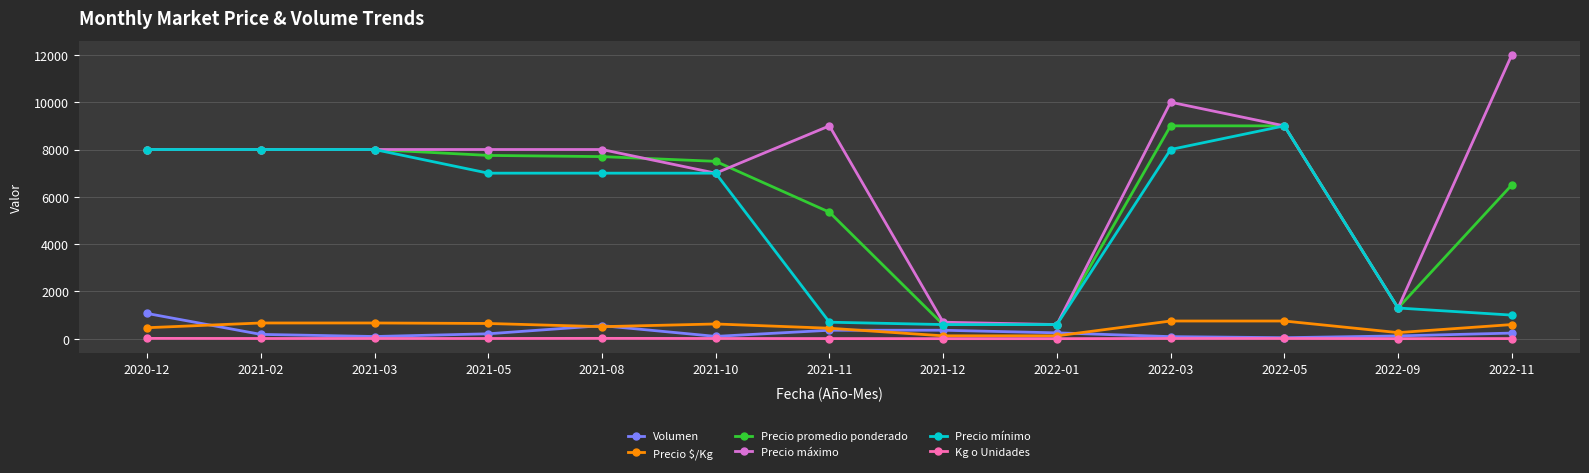

What position from the right is 2021-11?

7